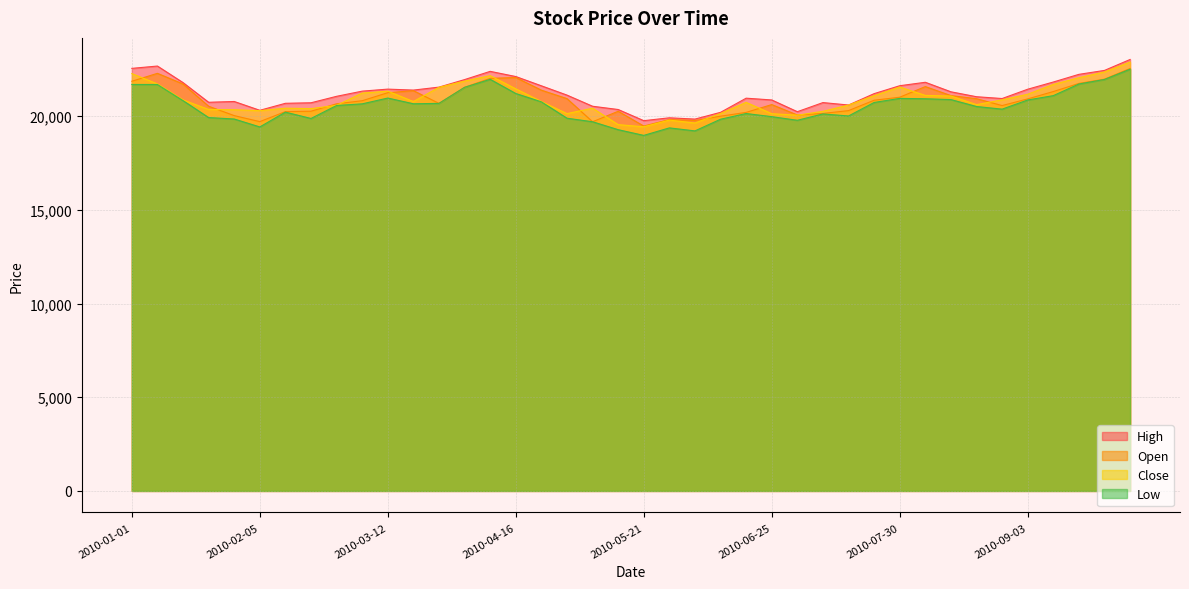

Reading left to right, what are all the values shown in this chart?

Open: 21860.0	22282.8	21715.1	20527.2	20026.5	19706.2	20240.7	20261.5	20657.8	20821.0	21249.8	21359.6	20679.7	21537.0	22014.7	22059.3	21385.2	20934.1	19699.5	20258.4	19470.3	19816.4	19765.2	19995.6	20199.2	20615.9	20059.6	20142.8	20293.6	20847.8	21008.5	21575.9	21095.2	20929.7	20563.1	20918.8	21310.7	21744.5	21972.9	22542.4
High: 22548.0	22671.9	21788.8	20739.0	20780.5	20310.8	20684.2	20711.8	21056.9	21333.1	21440.8	21389.0	21547.7	21949.2	22388.8	22112.0	21617.8	21121.5	20526.6	20352.8	19757.4	19910.1	19841.7	20201.8	20957.1	20862.4	20236.2	20722.2	20592.5	21199.6	21621.8	21805.9	21297.6	21035.0	20938.3	21435.6	21819.9	22229.2	22439.2	23023.1
Low: 21689.2	21688.2	20828.2	19923.6	19845.9	19423.1	20212.6	19874.6	20567.6	20654.9	20964.3	20659.3	20679.7	21537.0	21963.8	21206.7	20763.3	19888.5	19699.5	19276.5	18971.5	19372.1	19211.7	19834.2	20138.3	19971.3	19777.8	20116.5	20007.9	20728.4	20945.6	20926.5	20881.9	20512.8	20372.3	20860.9	21092.8	21713.7	21956.8	22504.1
Close: 22269.4	21716.9	20862.7	20356.4	20341.6	20290.7	20422.2	20399.6	20575.8	21228.2	21330.7	20778.6	21537.0	21867.0	22157.8	21454.9	20778.9	20133.4	20422.5	19545.8	19431.4	19786.7	19632.7	20138.4	20733.5	20129.0	20050.6	20255.6	20589.7	21093.8	21551.7	21105.7	21072.5	20612.1	20868.9	21167.3	21691.4	22047.7	22358.2	22884.3